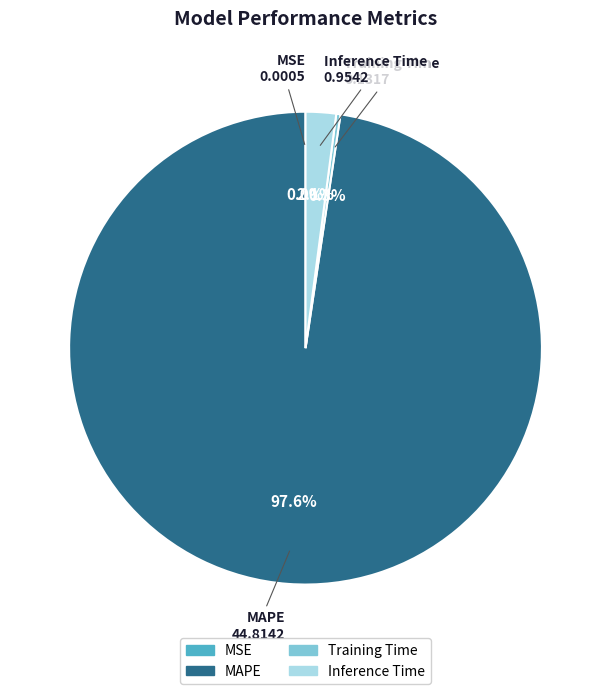

What portion of the pie excludes Training Time?

99.7%